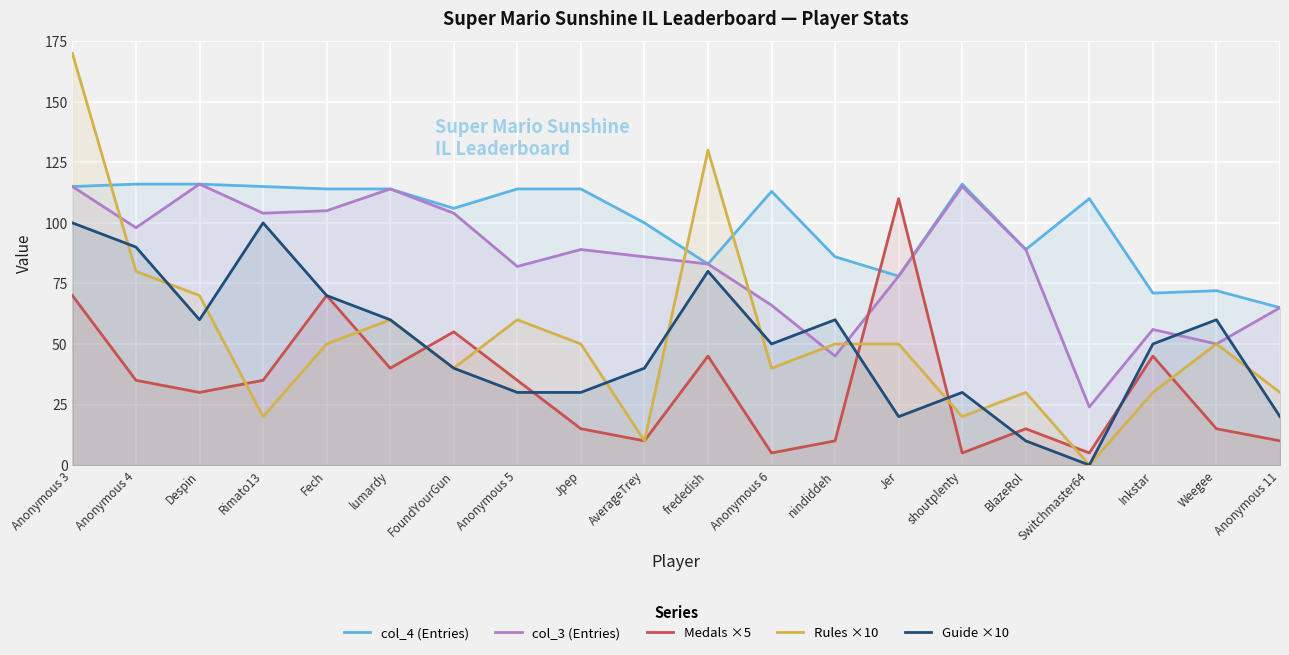

At how many categories does at least one series exceed 30?

20